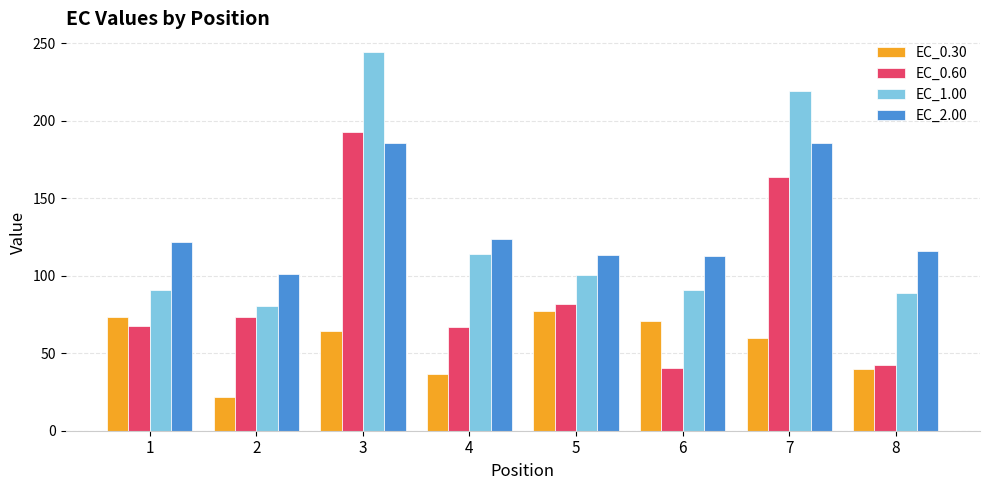

What is the total value across all series at 5?

373.5